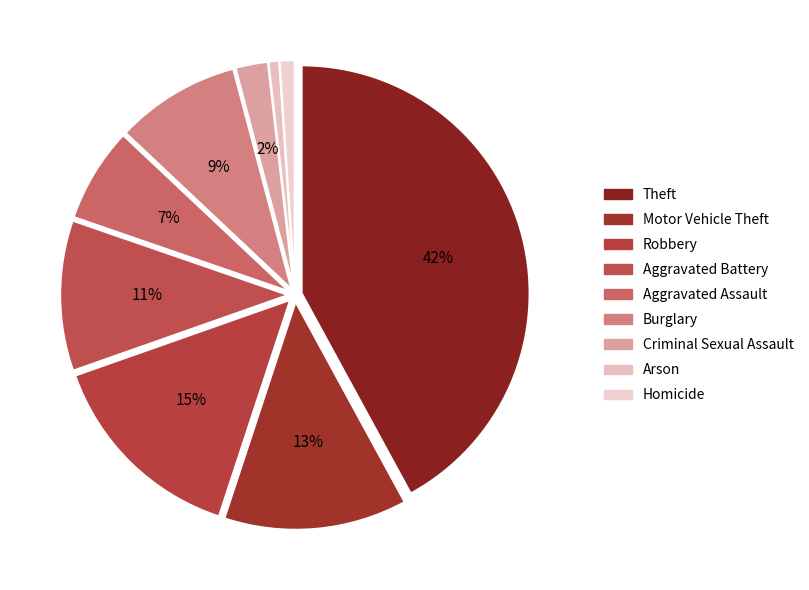

True or false: Homicide accounts for 11% of the total.

False